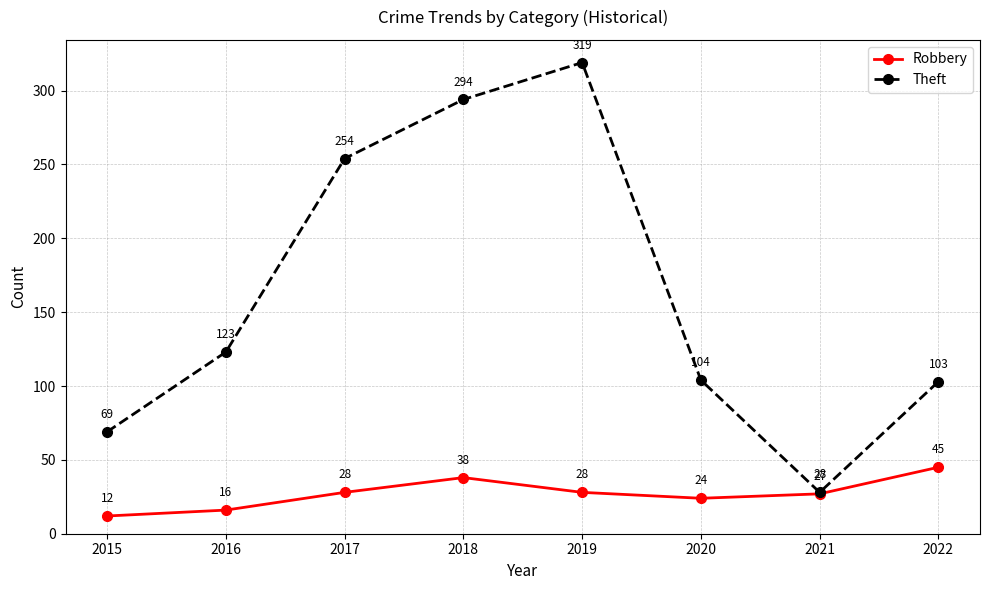

At which category does the chart reach its peak across all series?

2019